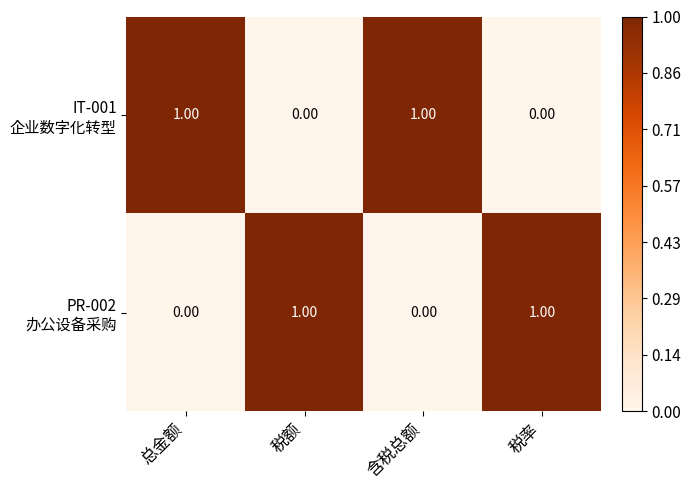

At how many categories does at least one series exceed 0?

4